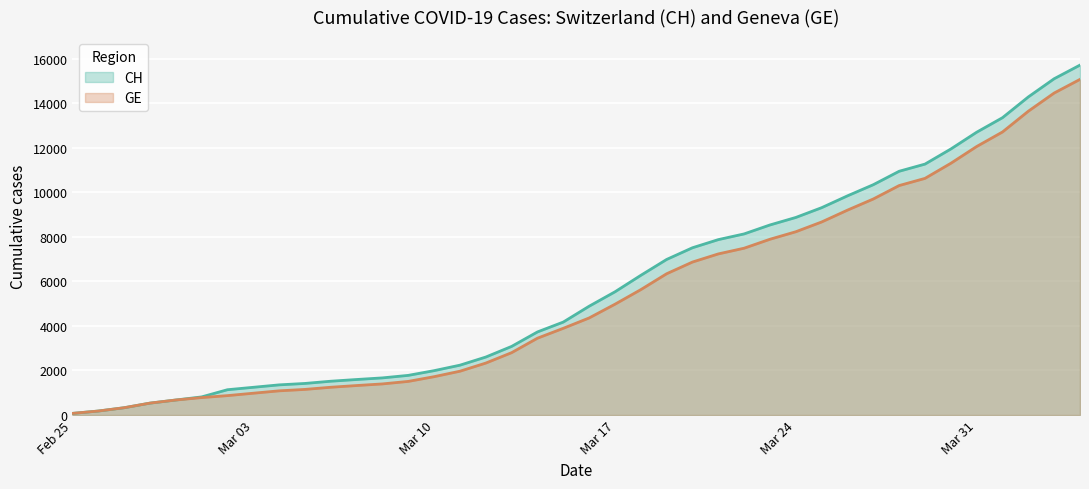

True or false: GE and CH intersect in this chart.

False